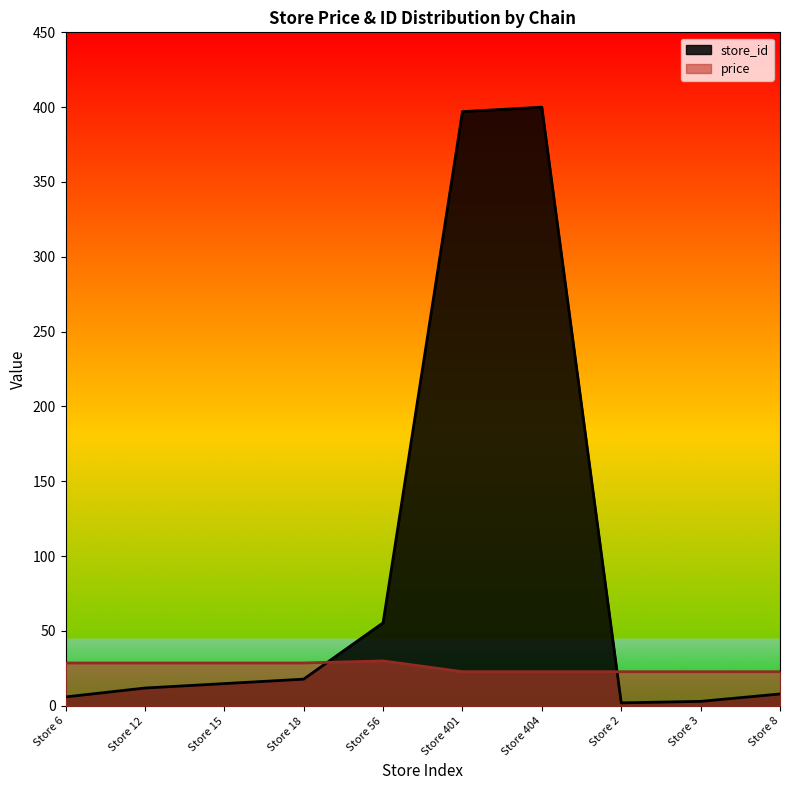

Where is store_id nearest to the value 200?

Store 56